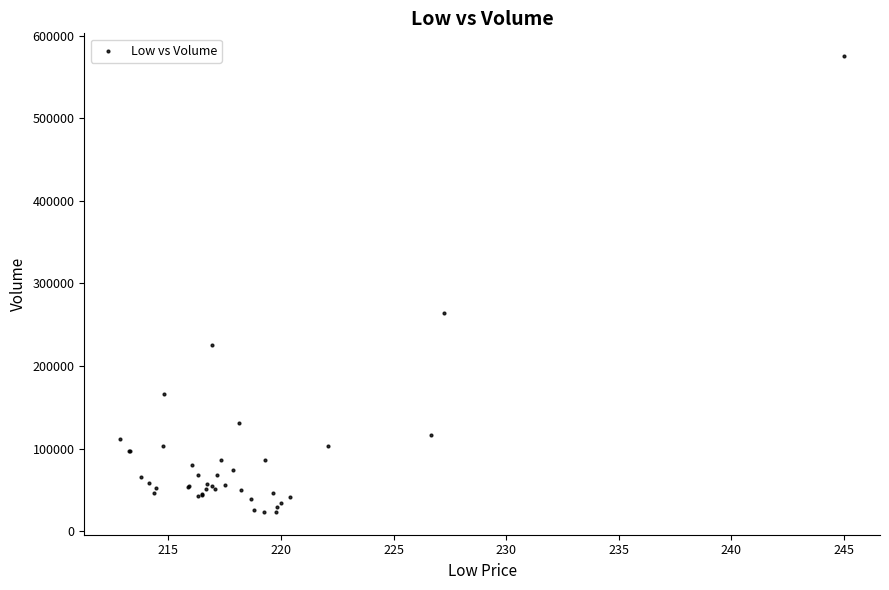

What Y value in the scatter plot is closest to 299192?

263518